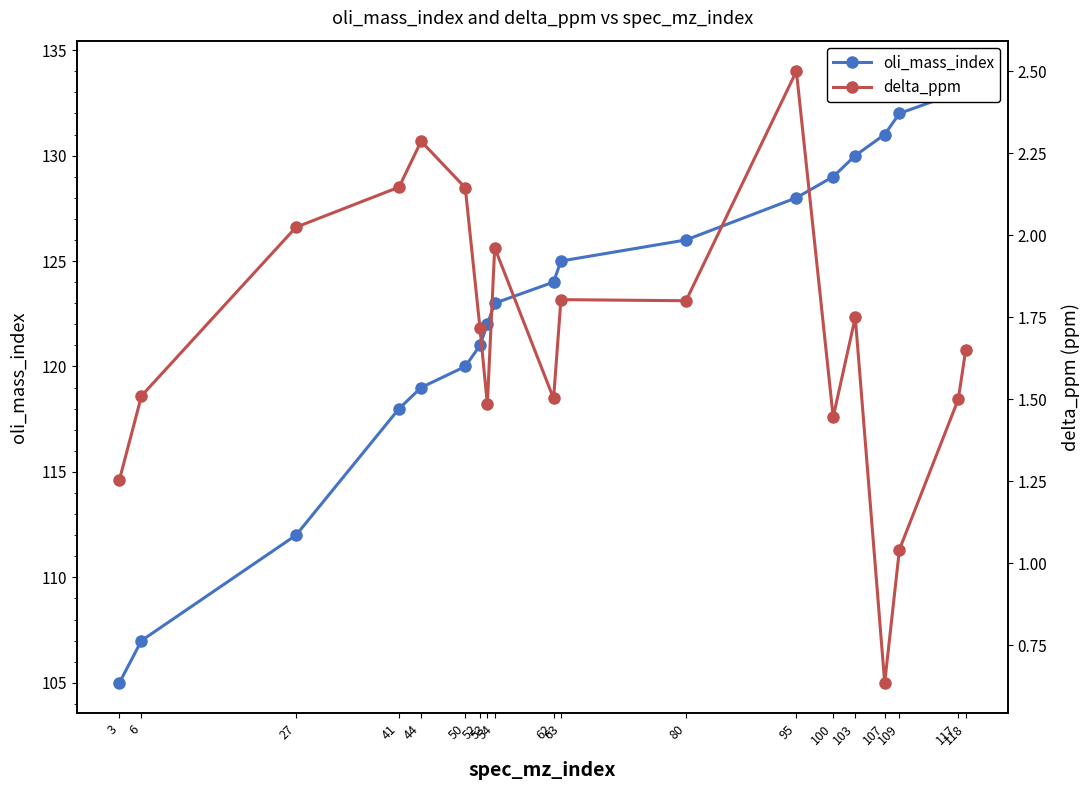

Rank the series by their average value, from highest to lowest.

oli_mass_index, delta_ppm